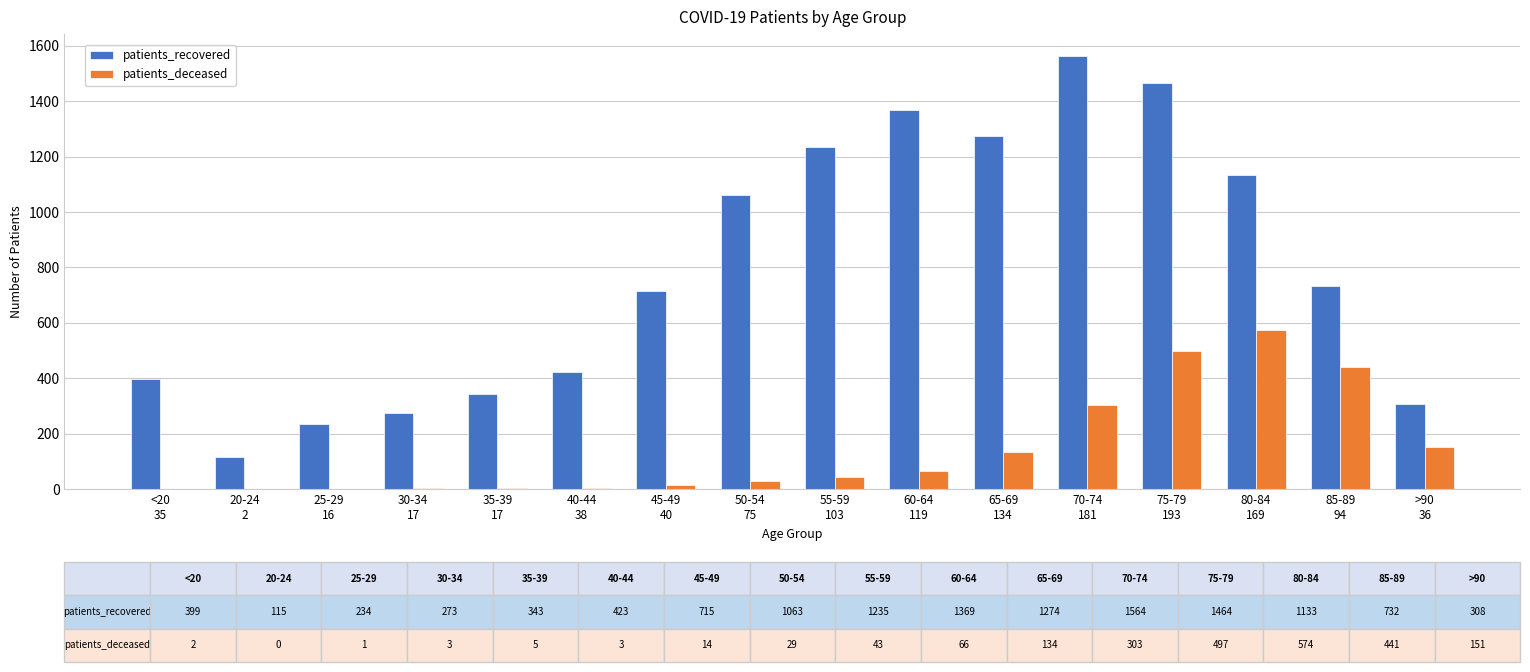

Which series has the largest total across all categories?

patients_recovered